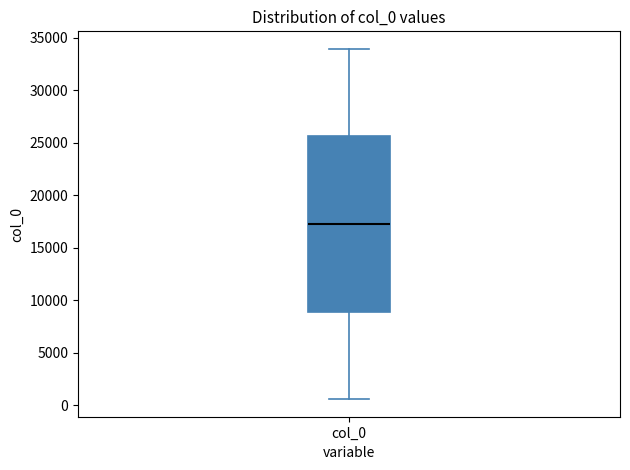

Where does the lower whisker of the box for col_0 end on the y-axis? The values are not printed on the chart, so give them approximately, as read against the axis.

500